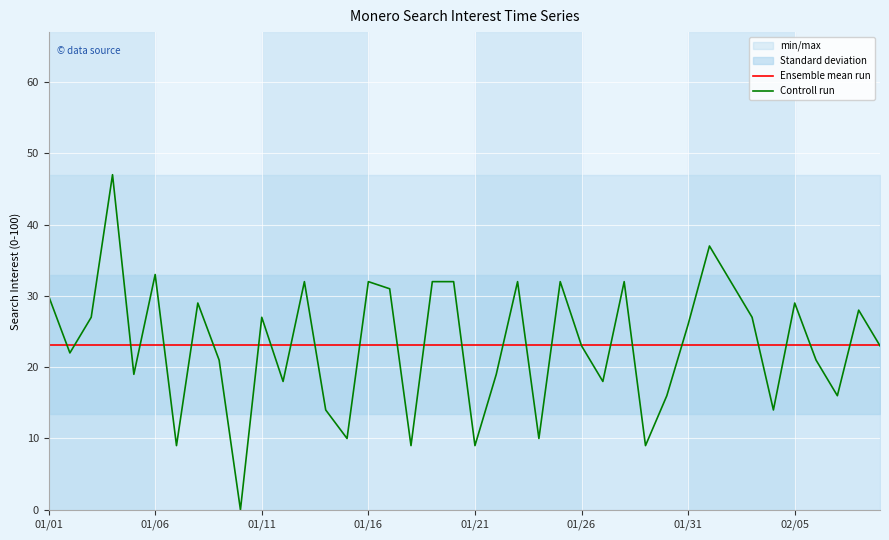

At how many categories does at least one series exceed 24?

20